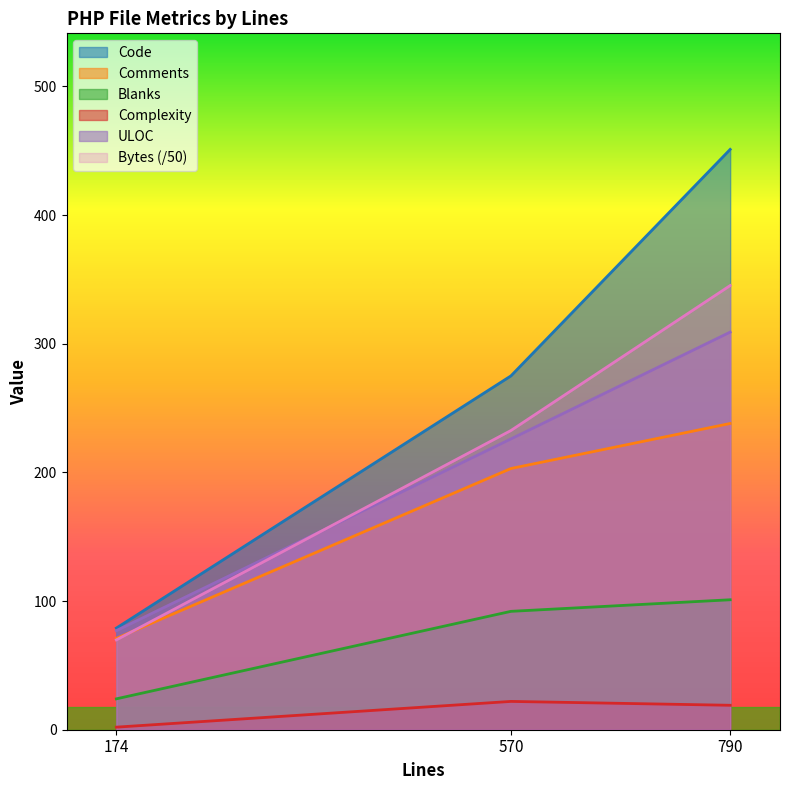

Where is Code nearest to the value 265?

570